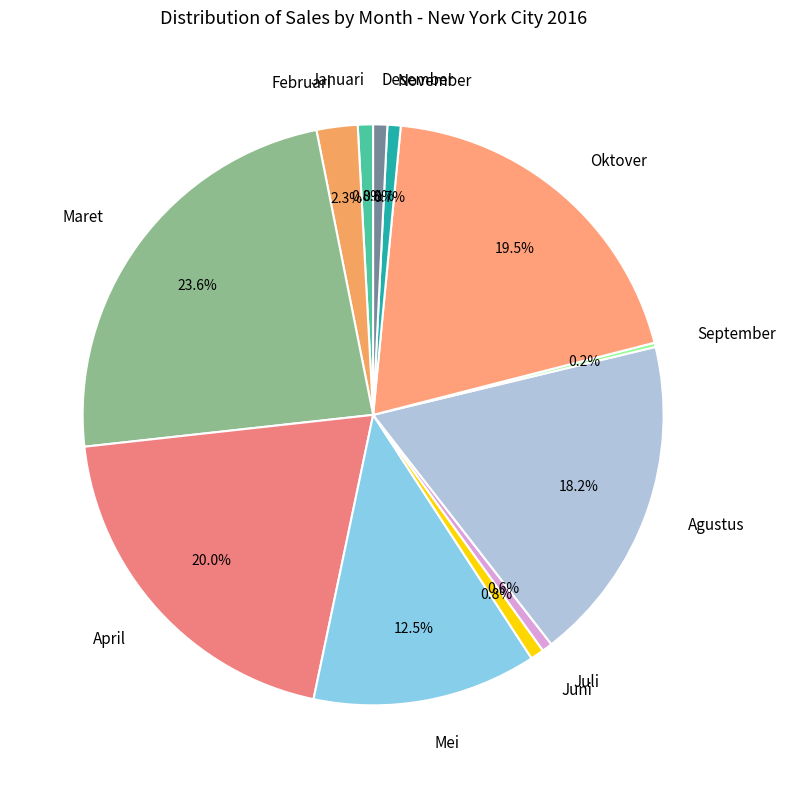

To the nearest percent, what is the difference between the Agustus and Desember slice percentages?

17%